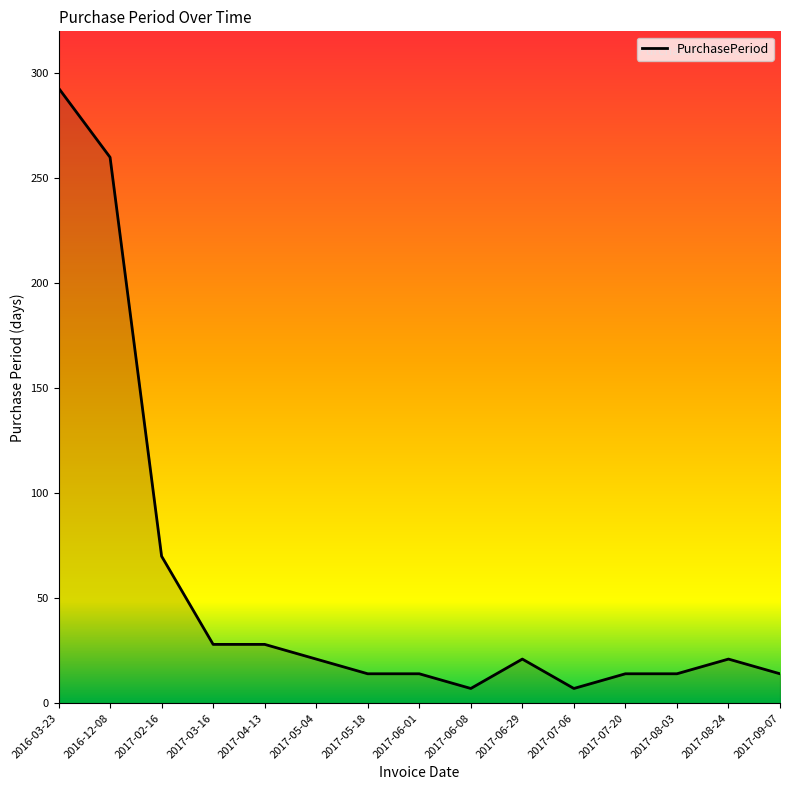

The chart shows a value of 21 at 2017-08-24. True or false?

True